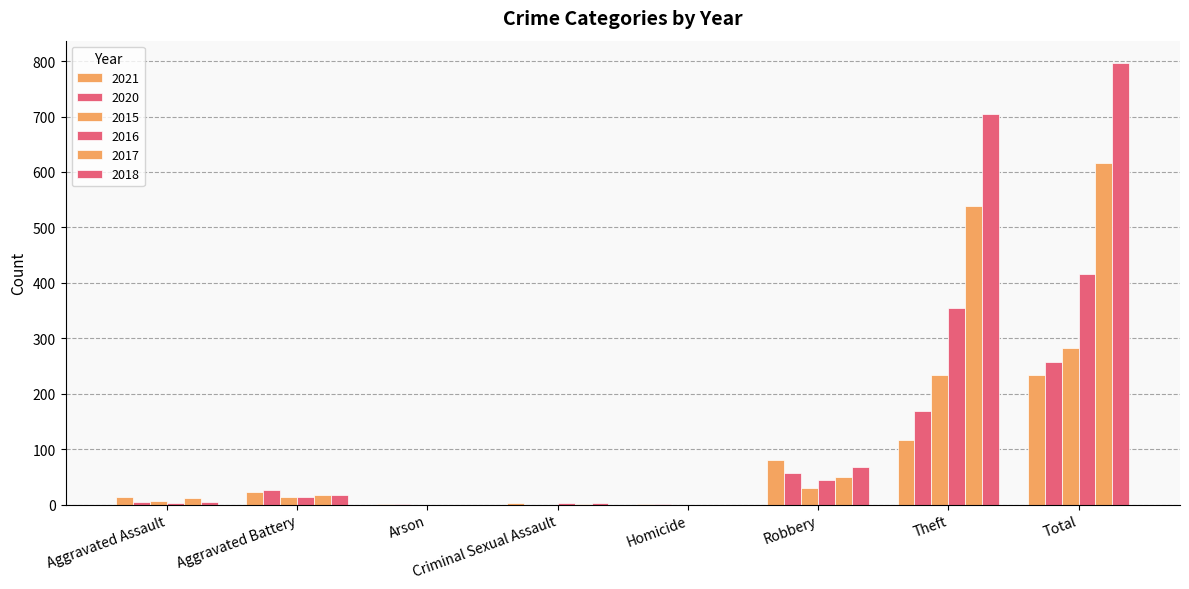

Are the bars horizontal?

No